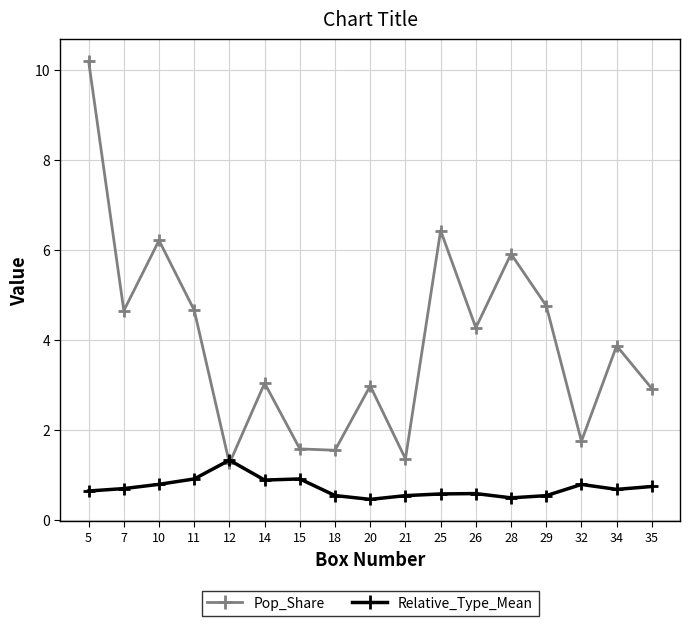

What is the value of the Pop_Share point at the 11th from the left?

6.4